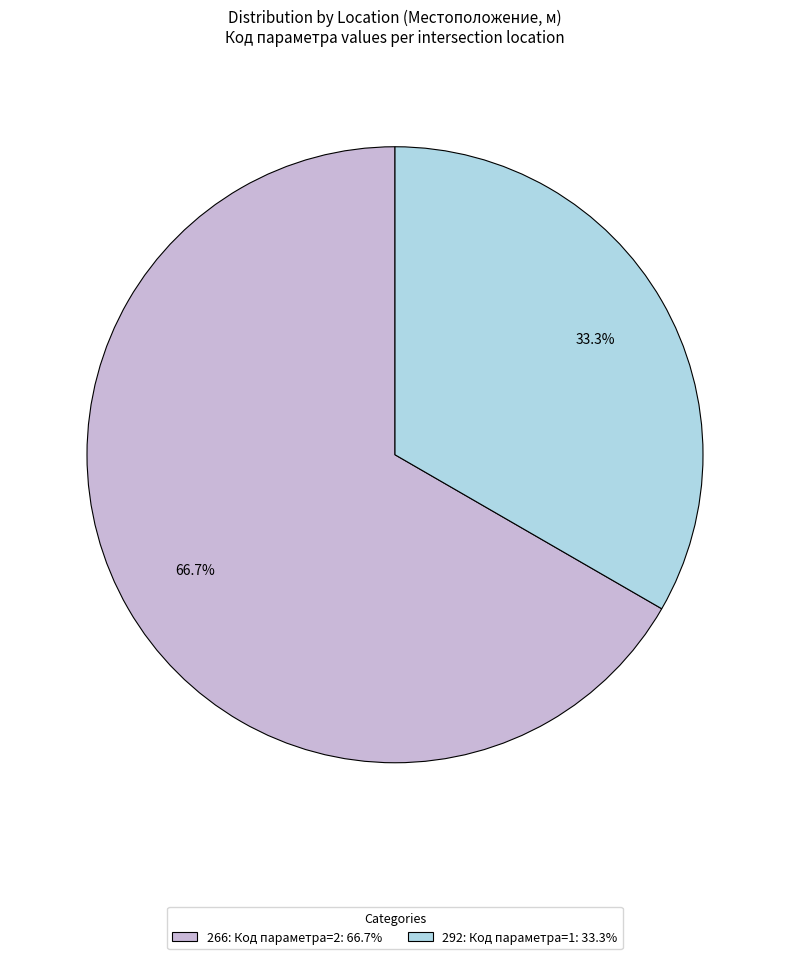

True or false: 266 accounts for 77% of the total.

False